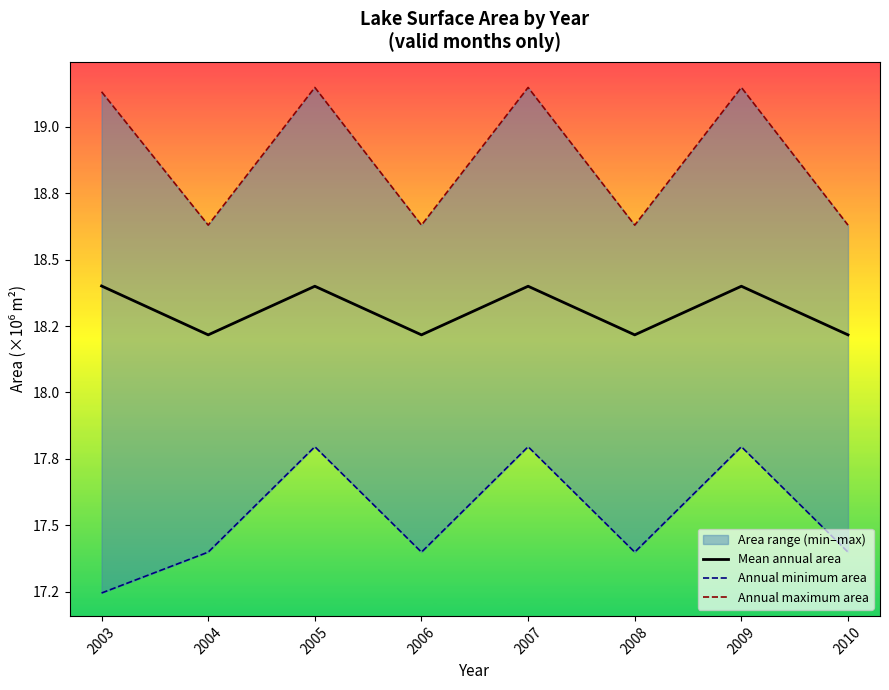

Rank the series at 2007 from lowest to highest value.

Annual minimum area, Mean annual area, Annual maximum area